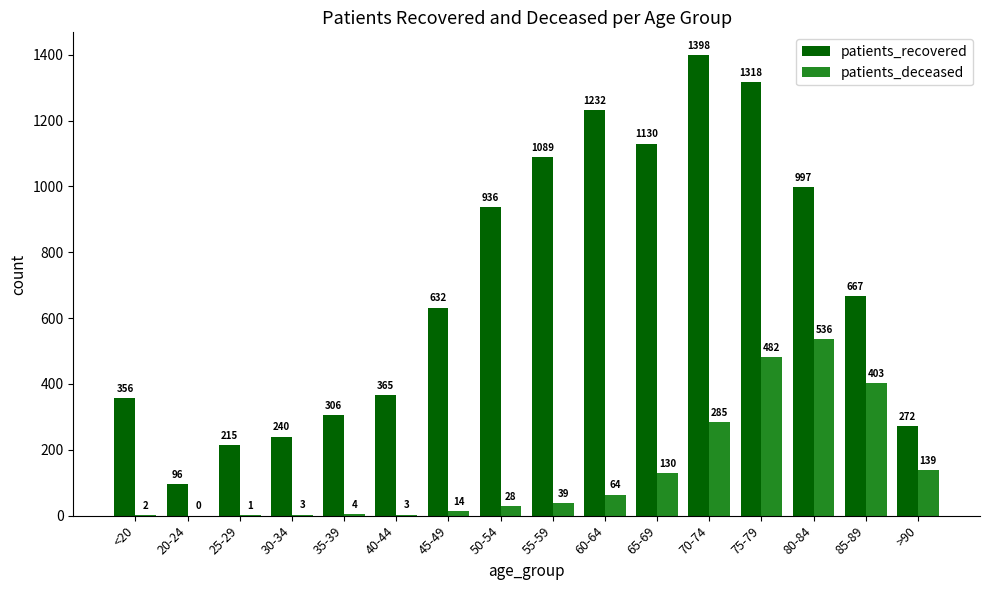

The value of patients_deceased at 50-54 is 28. True or false?

True